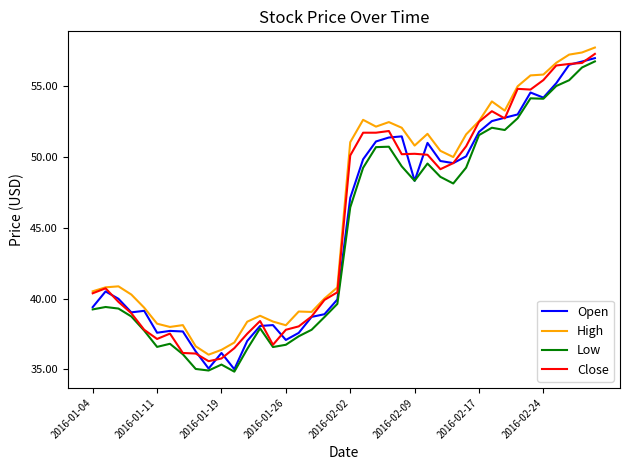

True or false: Low and High intersect in this chart.

False